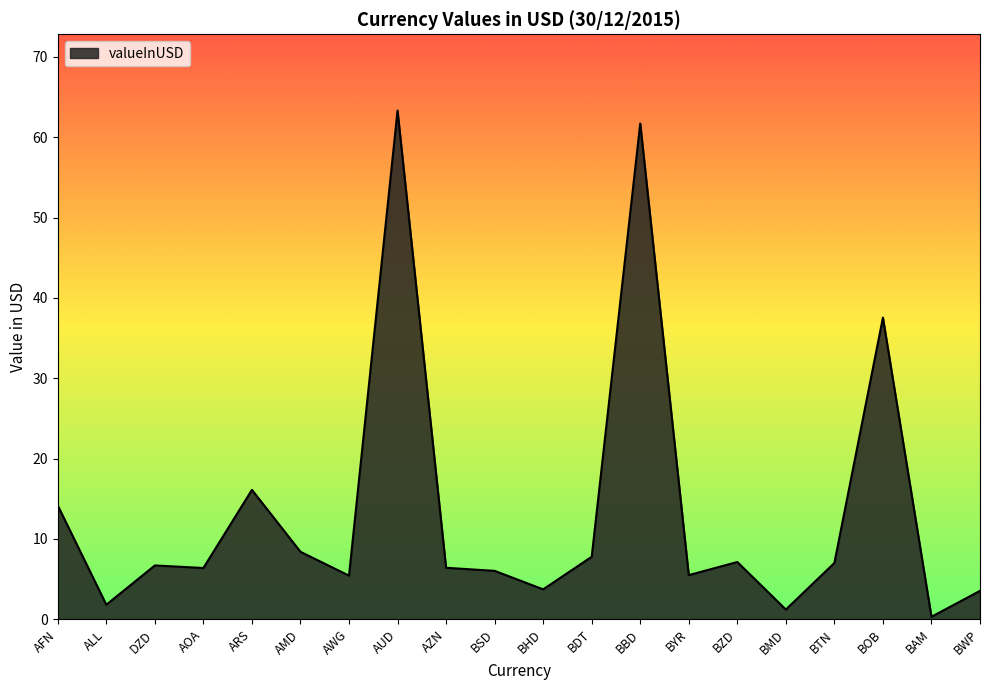

Where is the data nearest to the value 31?

BOB